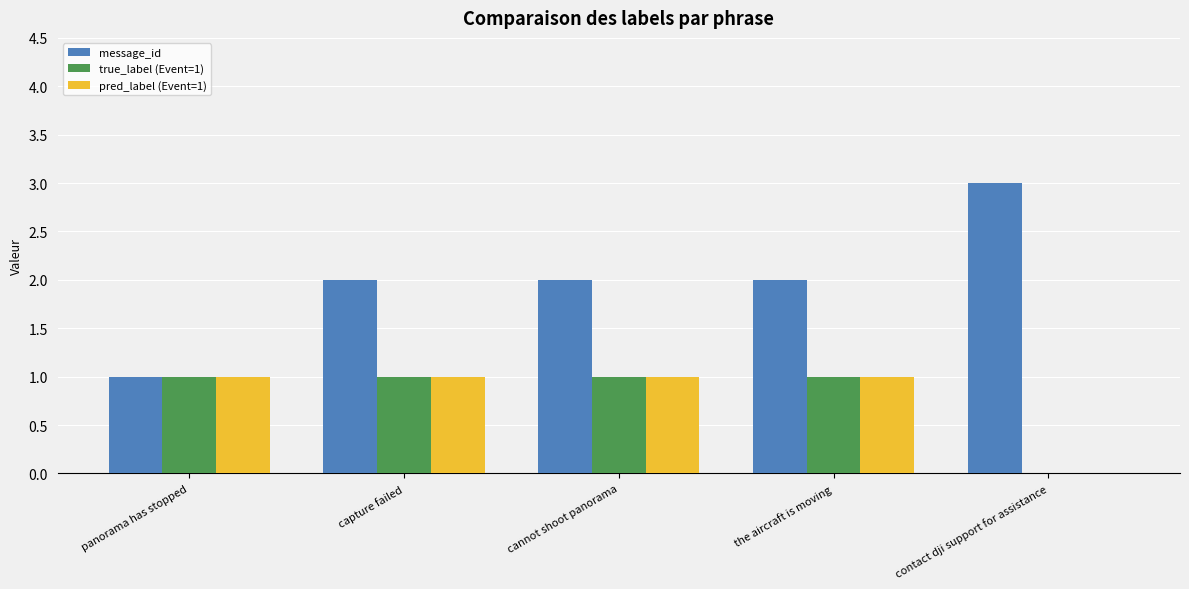

Is it true that pred_label (Event=1) equals 0 at contact dji support for assistance?

True